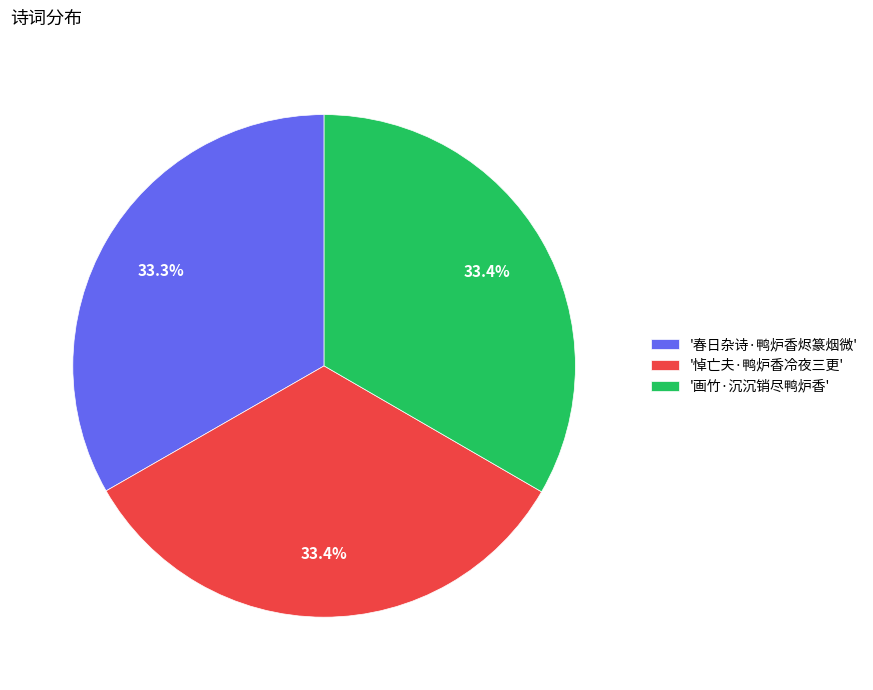

What percentage is NOT represented by '悼亡夫·鸭炉香冷夜三更'?

66.6%